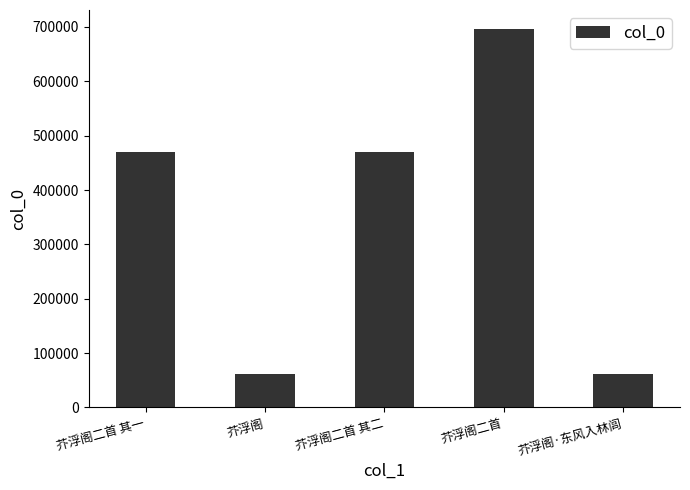

How many distinct data groups are displayed?

1